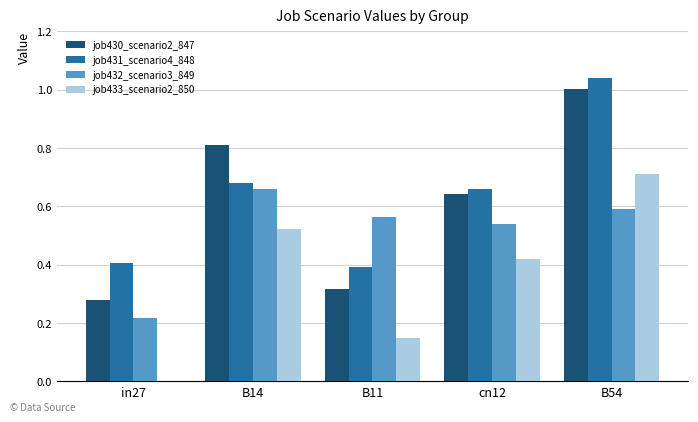

At which category is the sum across all series the highest?

B54